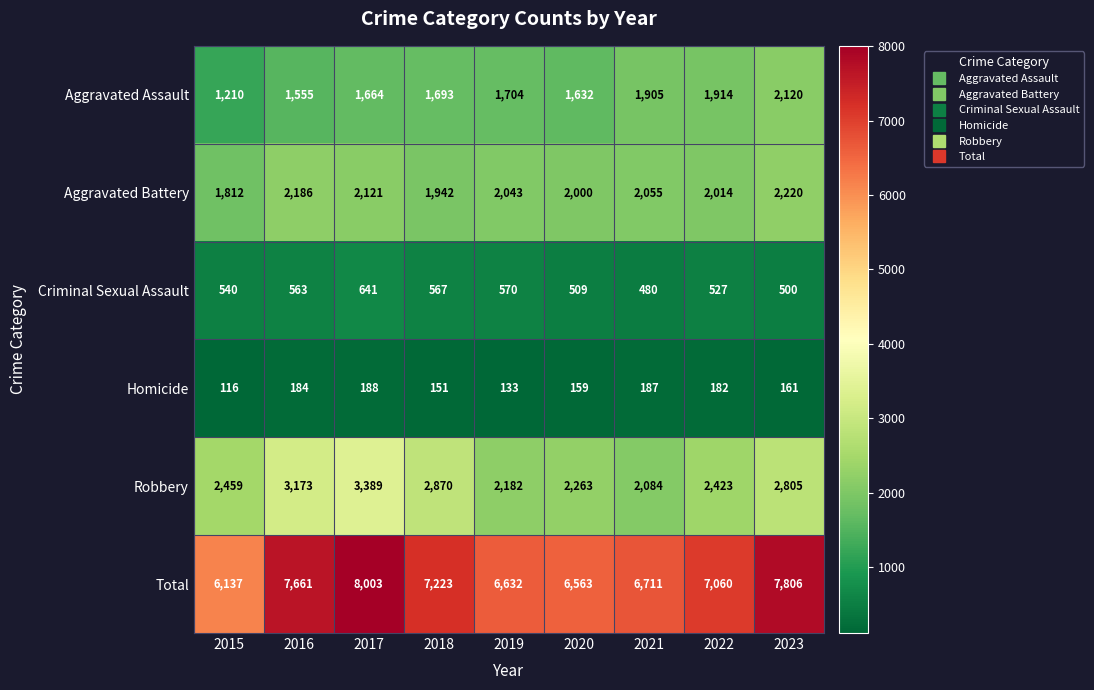

What is the spread (max minus min) of values at 2017?

7815